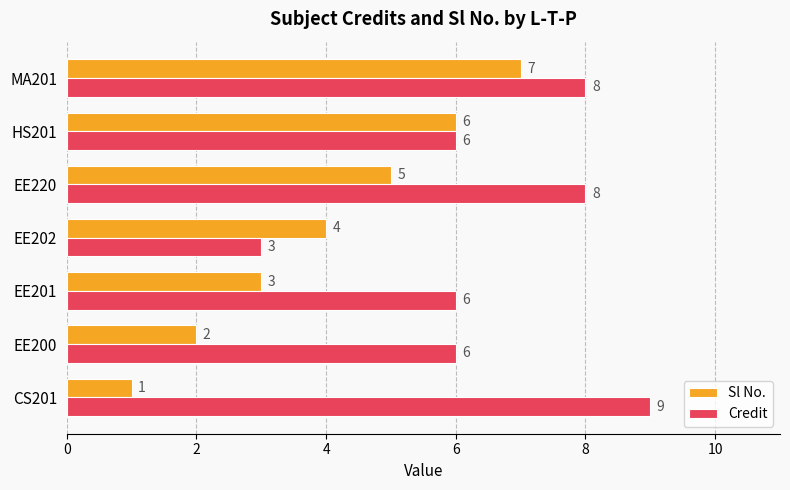

Which series has the largest total across all categories?

Credit